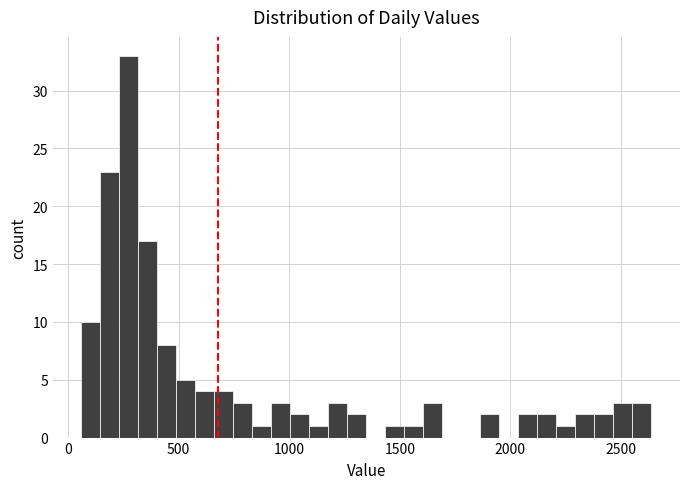

Read against the x-axis, roughly where is the centre of the tallest bar?

300